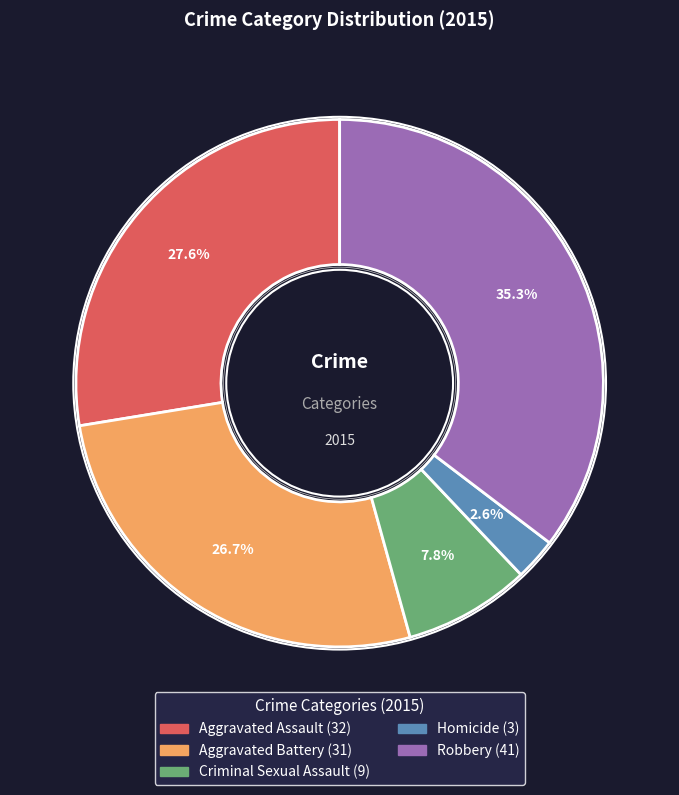

What is the smallest slice in the pie chart?

Homicide